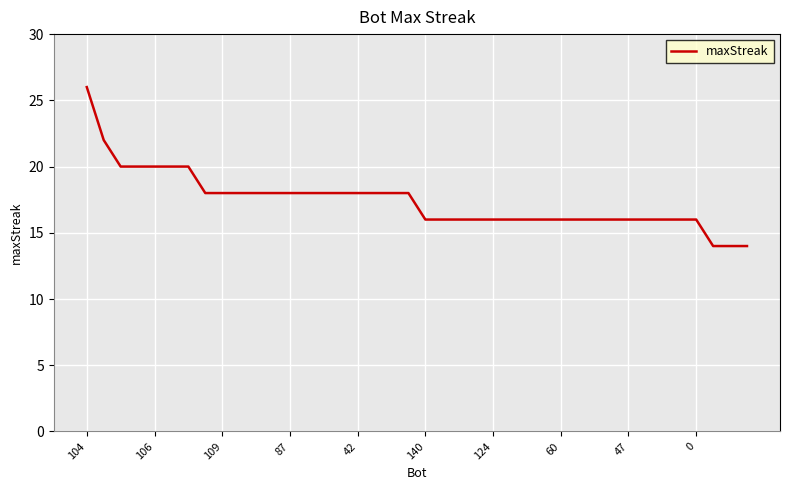

Reading left to right, list all the values displayed in this chart.

26	22	20	20	20	20	20	18	18	18	18	18	18	18	18	18	18	18	18	18	16	16	16	16	16	16	16	16	16	16	16	16	16	16	16	16	16	14	14	14